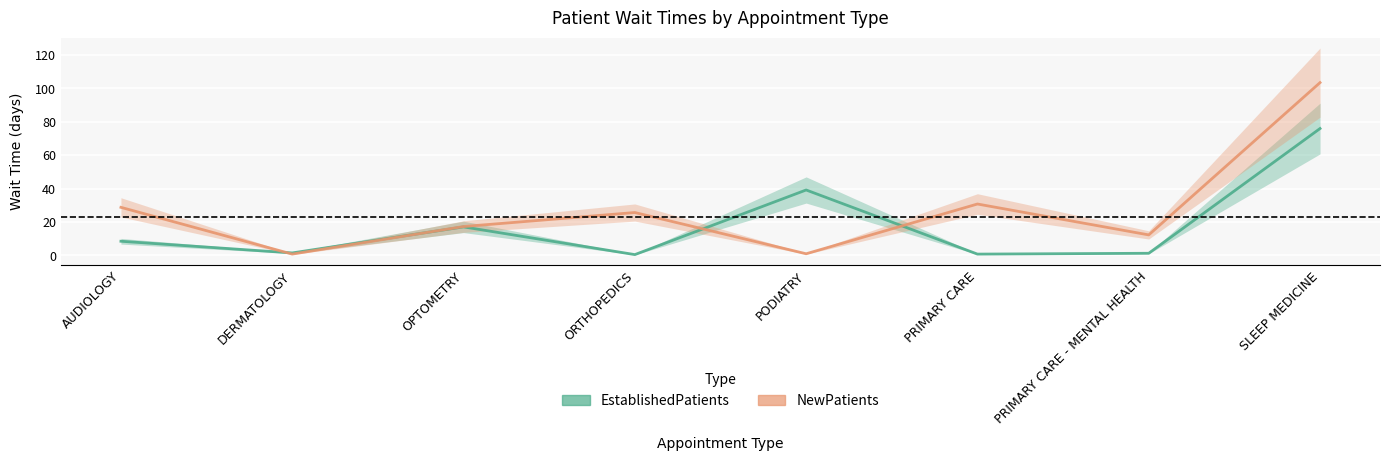

What position from the left is PODIATRY?

5